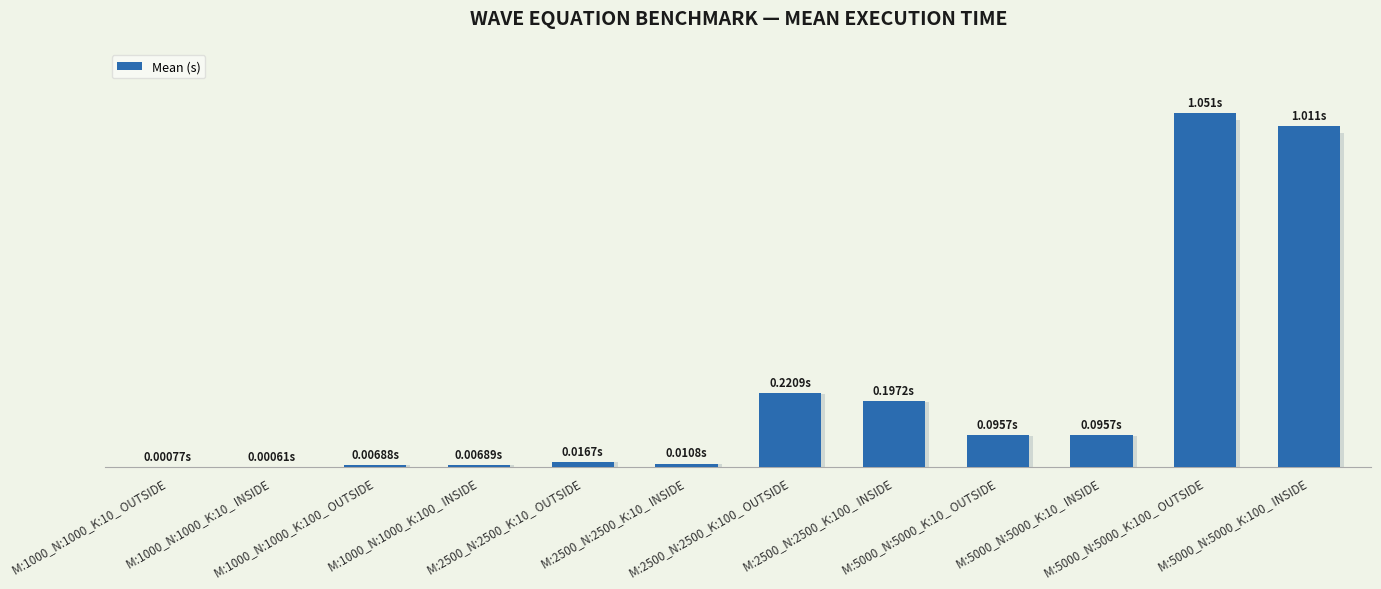

Which category has the highest value across all series?

M:5000_N:5000_K:100_ OUTSIDE